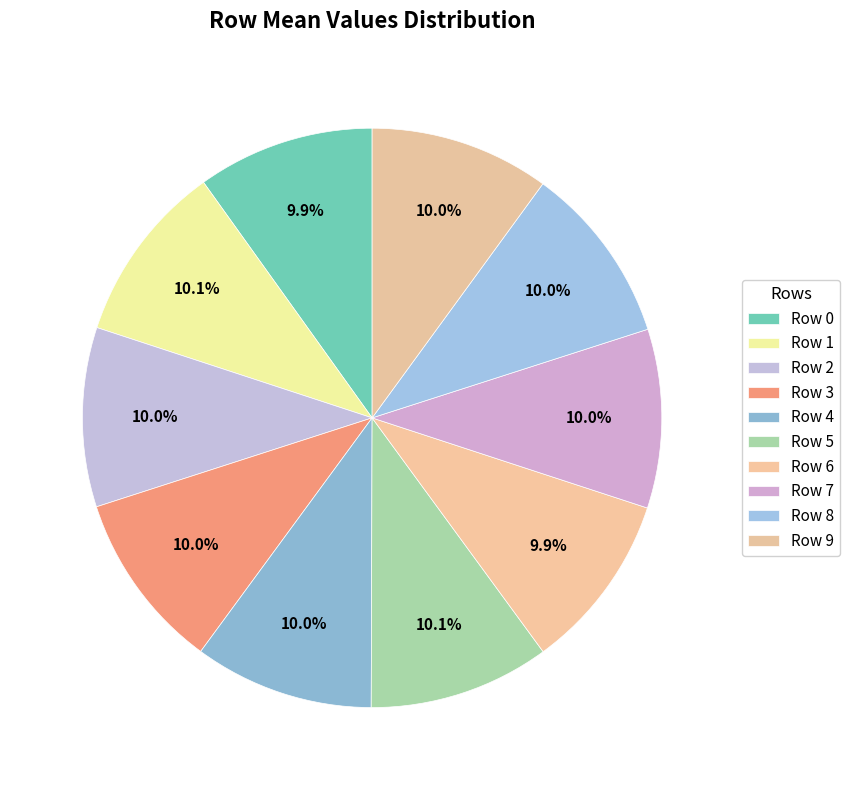

How many segments does this pie chart have?

10